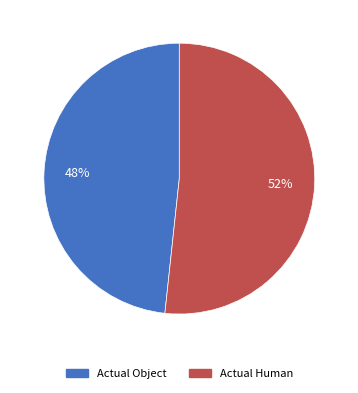

How many slices are in this pie chart?

2